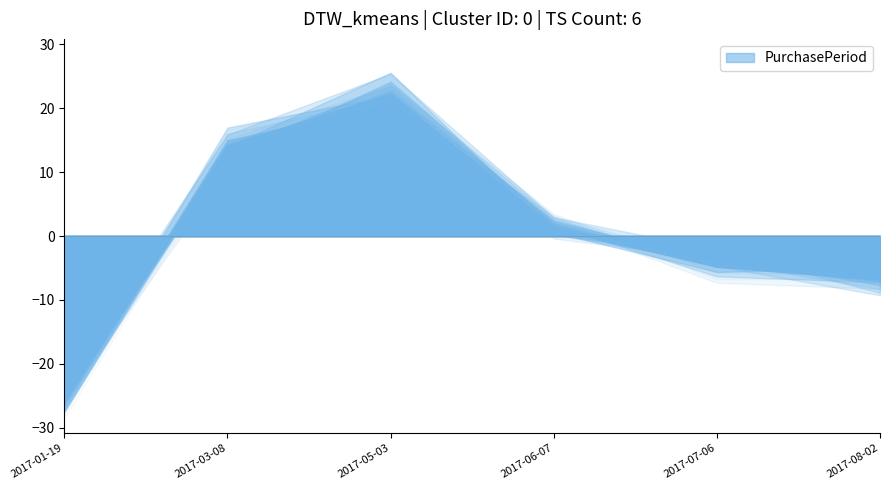

What is the value of the 2nd point from the left?

14.2